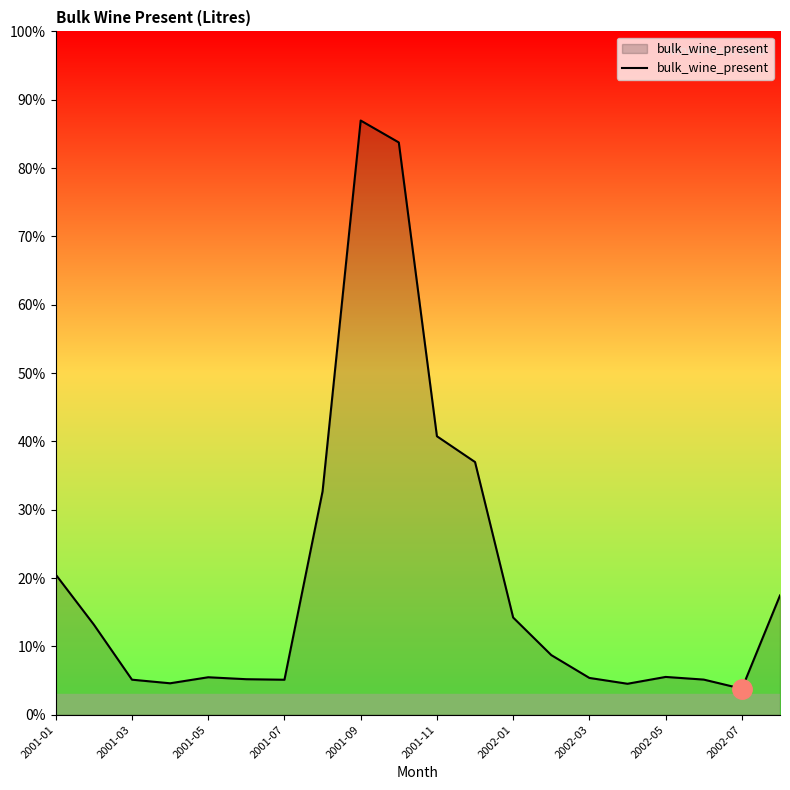

What is the maximum value shown in the chart?

160624043